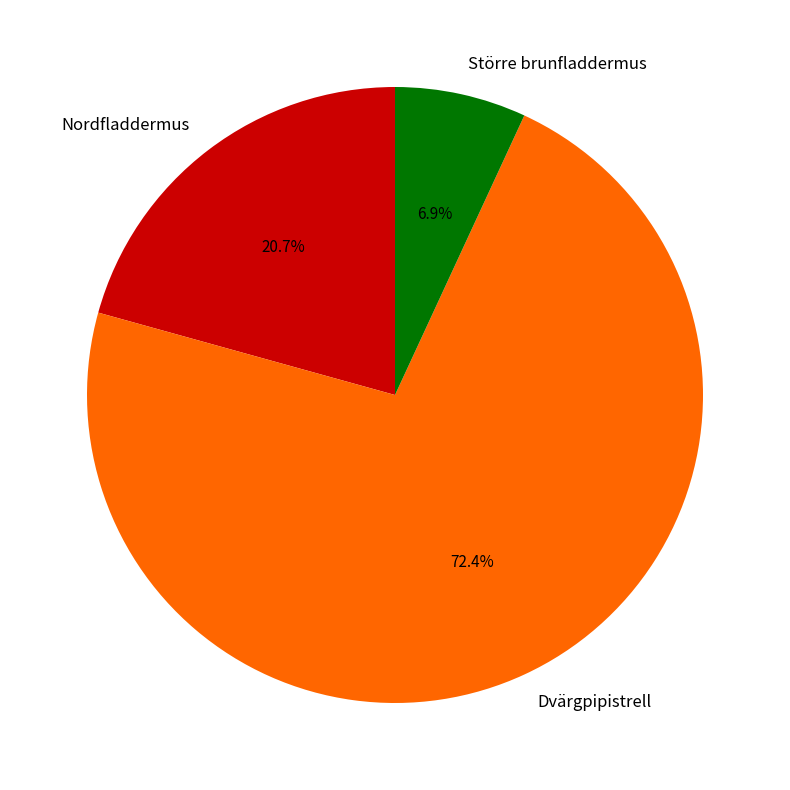

What is the total percentage of Större brunfladdermus and Dvärgpipistrell?

79.3%